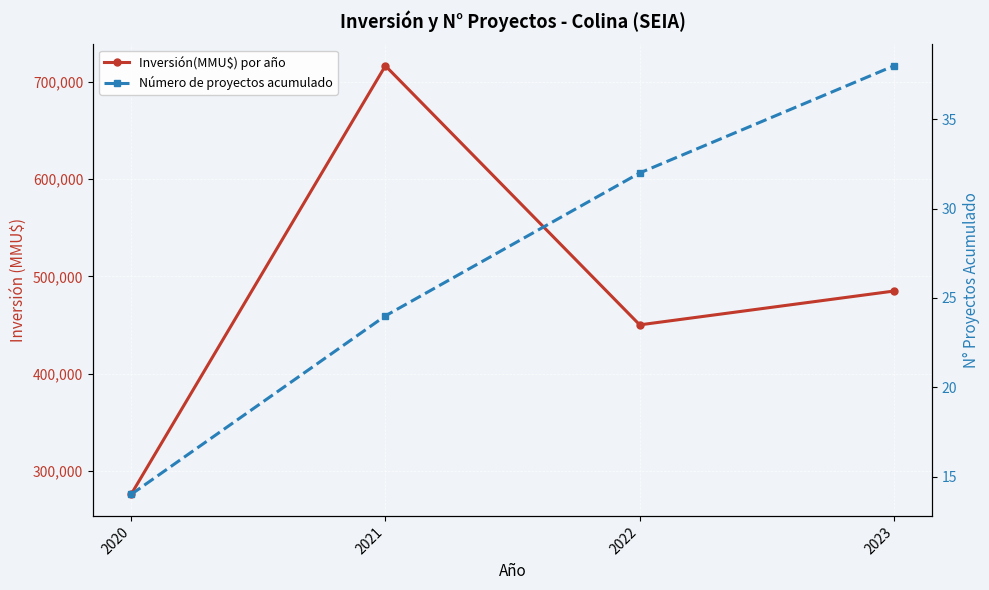

At which label is Número de proyectos acumulado closest to 26?

2021